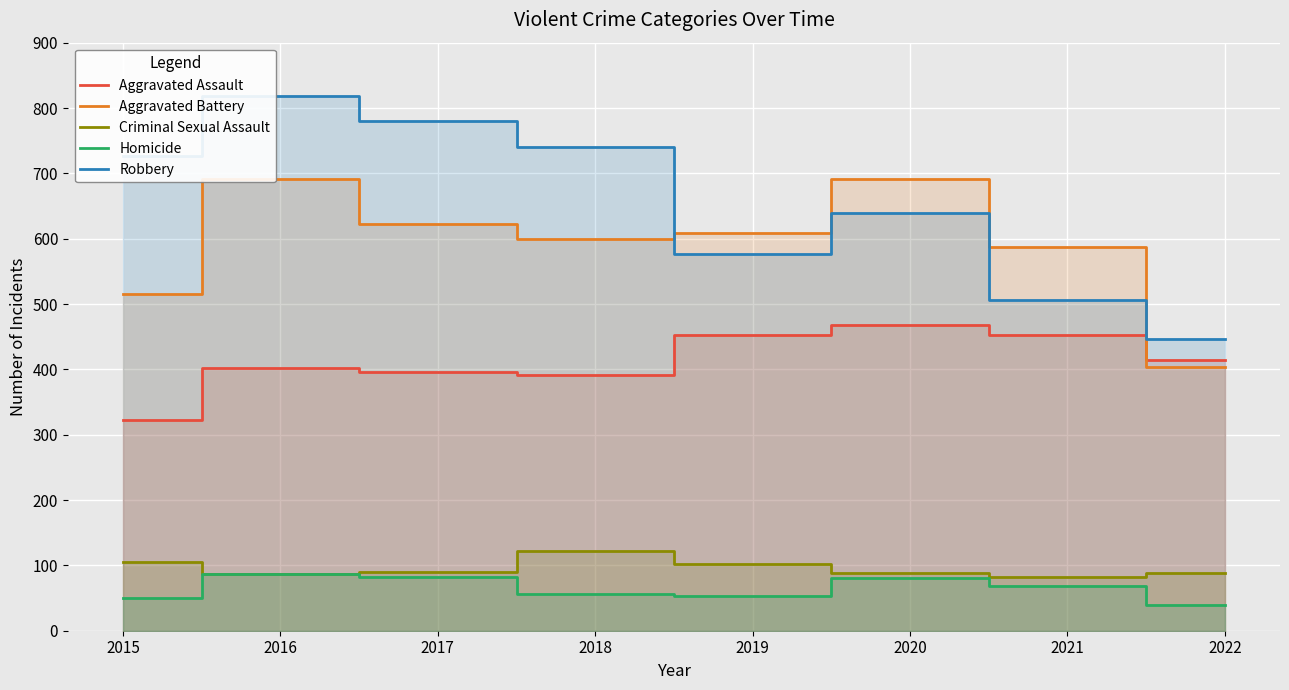

Which series has the largest range (max minus min)?

Robbery